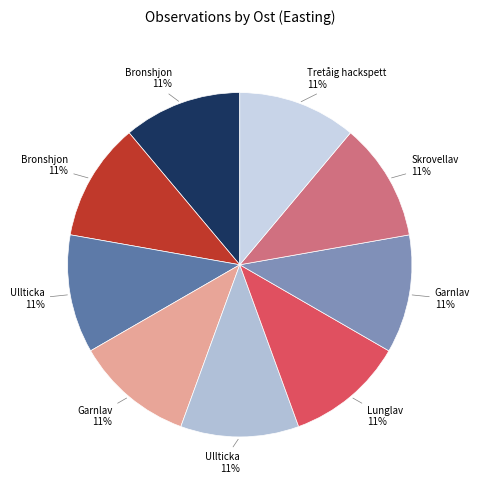

How many segments does this pie chart have?

9